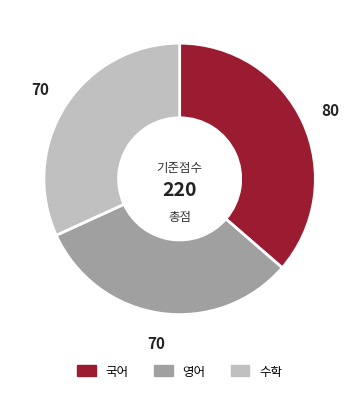

What is the ratio of the value at 수학 to the value at 국어?

0.9